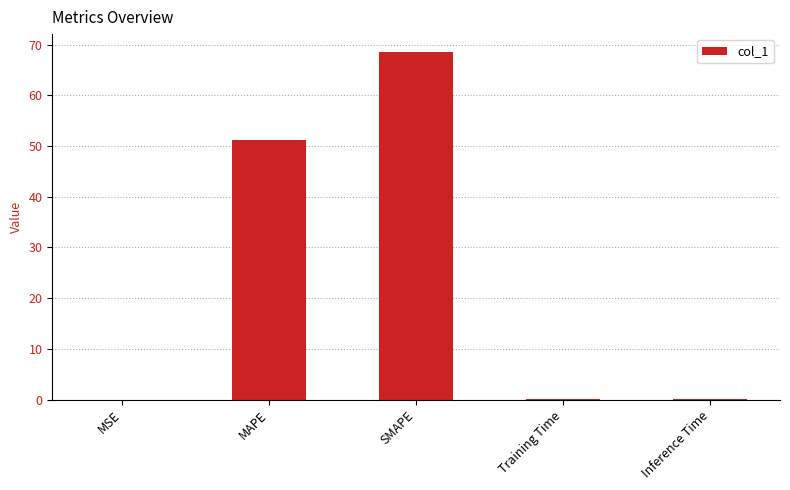

How many data points does each series have?

5